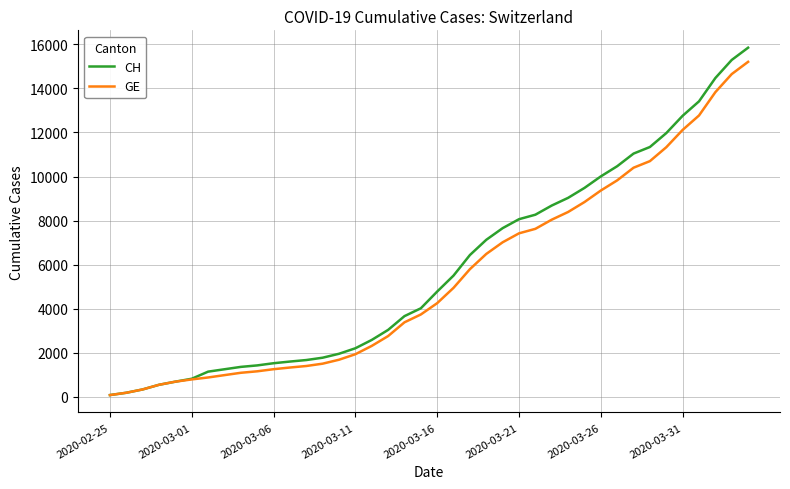

Rank the series by their maximum value, from highest to lowest.

CH, GE